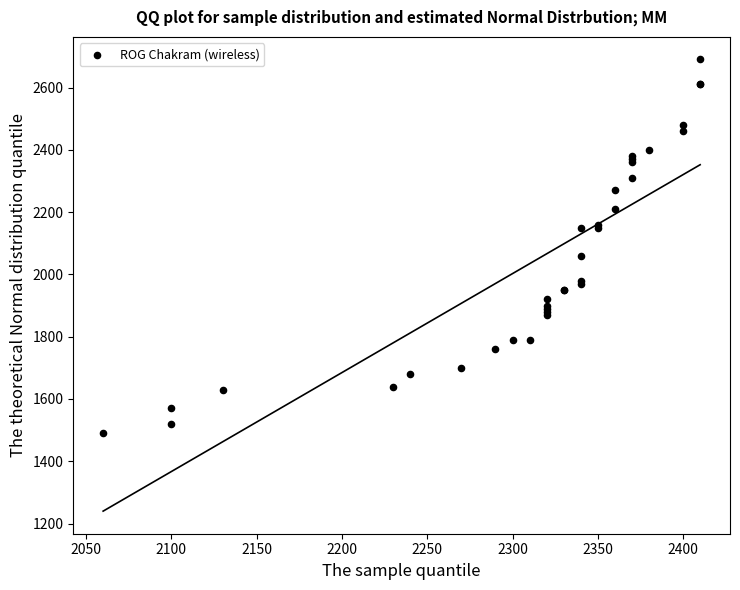

What Y value in the scatter plot is closest to 2090?

2060